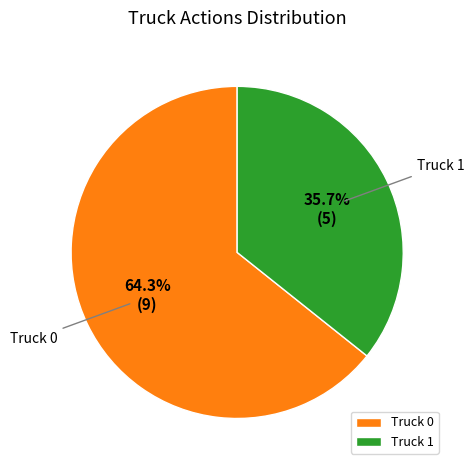

Is the sum of Truck 0 and Truck 1 greater than half?

Yes